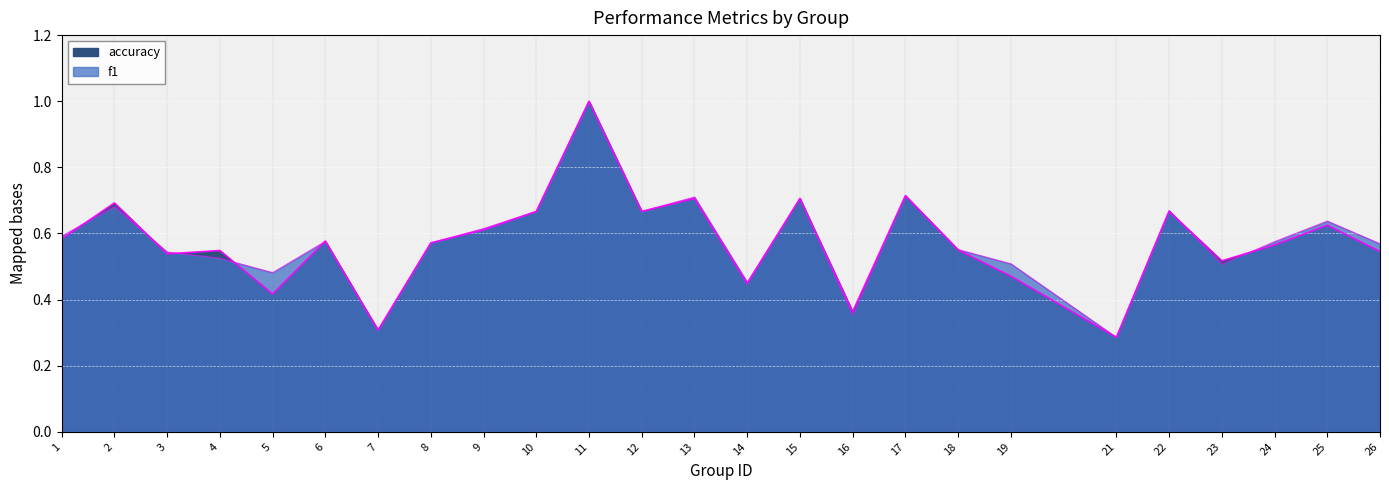

Reading left to right, transcribe all the data shown in this chart.

f1: 0.6	0.7	0.5	0.5	0.5	0.6	0.3	0.6	0.6	0.7	1.0	0.7	0.7	0.5	0.7	0.4	0.7	0.6	0.5	0.3	0.7	0.5	0.6	0.6	0.6
accuracy: 0.6	0.7	0.5	0.5	0.4	0.6	0.3	0.6	0.6	0.7	1.0	0.7	0.7	0.4	0.7	0.4	0.7	0.6	0.5	0.3	0.7	0.5	0.6	0.6	0.5